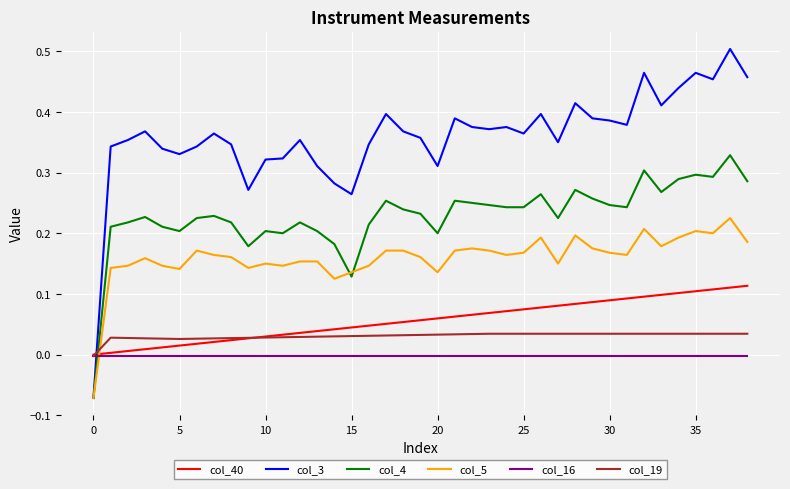

True or false: col_5 and col_19 cross at least once.

True